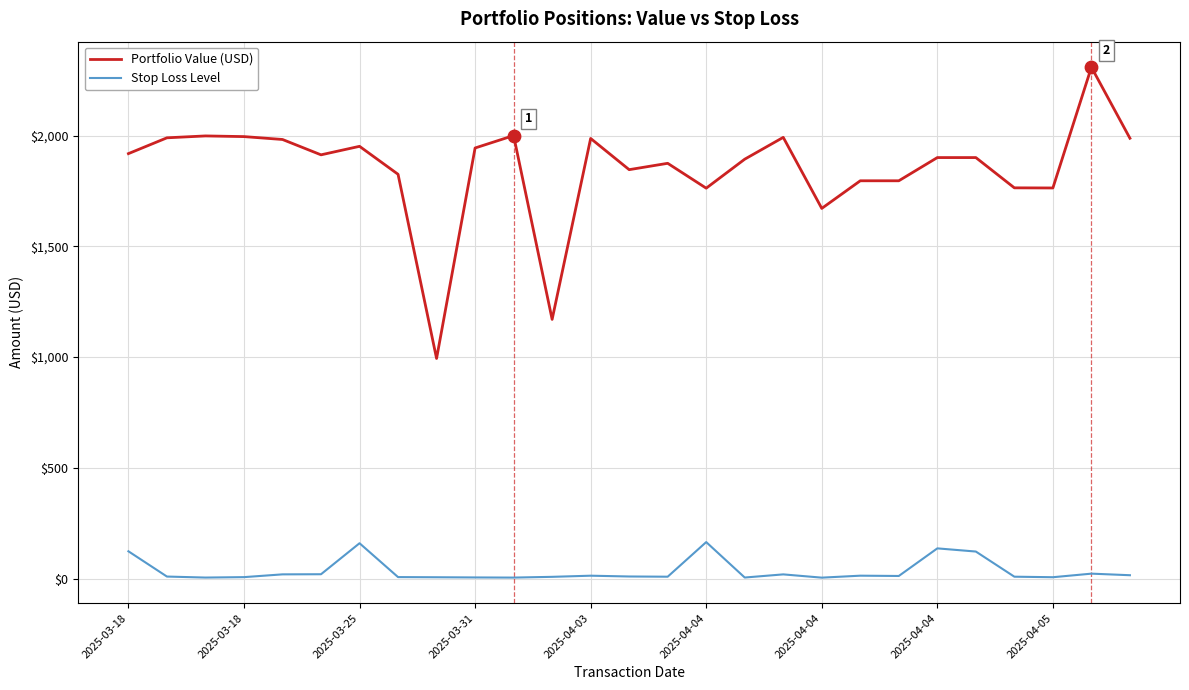

Which series has the largest range (max minus min)?

Portfolio Value (USD)